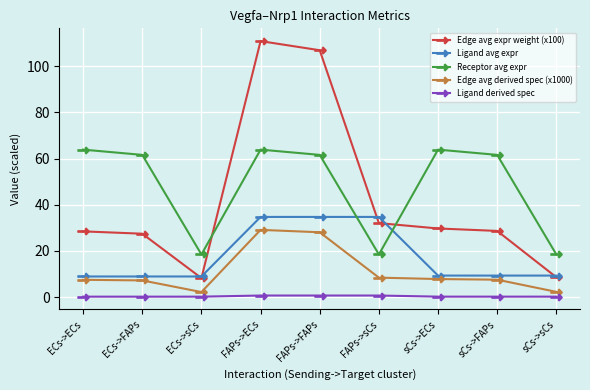

Which series has the largest range (max minus min)?

Edge avg expr weight (x100)